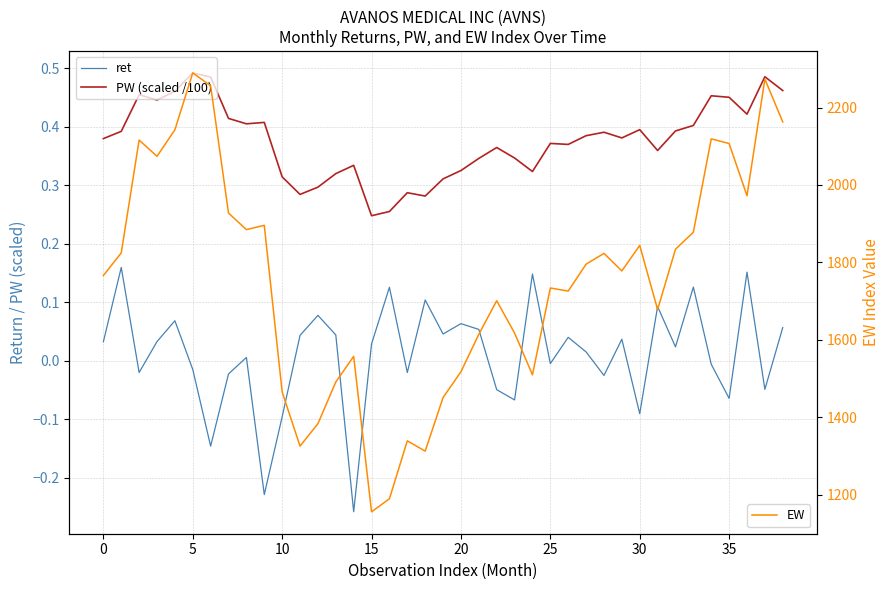

How many lines are shown in the chart?

3